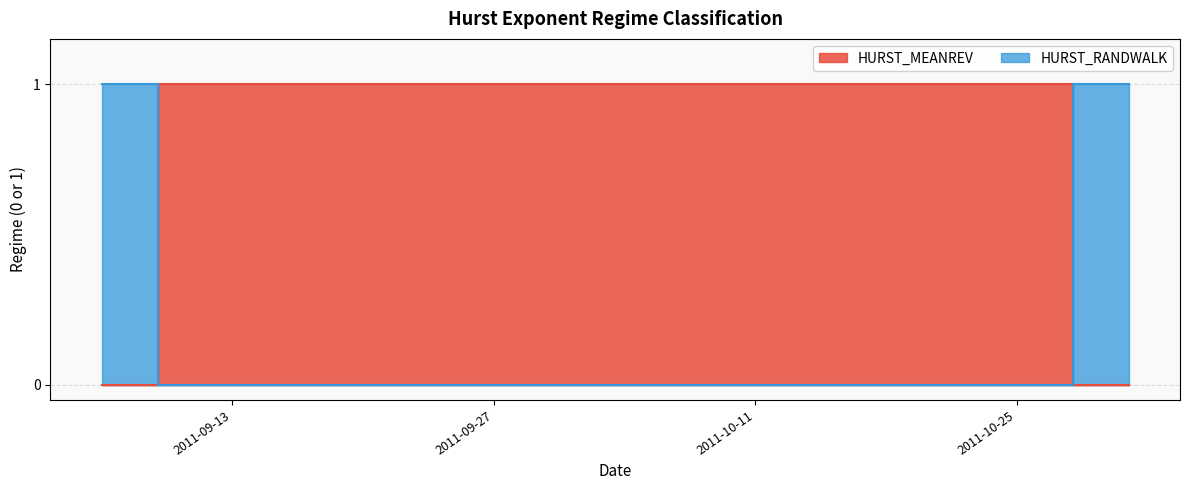

True or false: HURST_RANDWALK and HURST_MEANREV intersect in this chart.

True